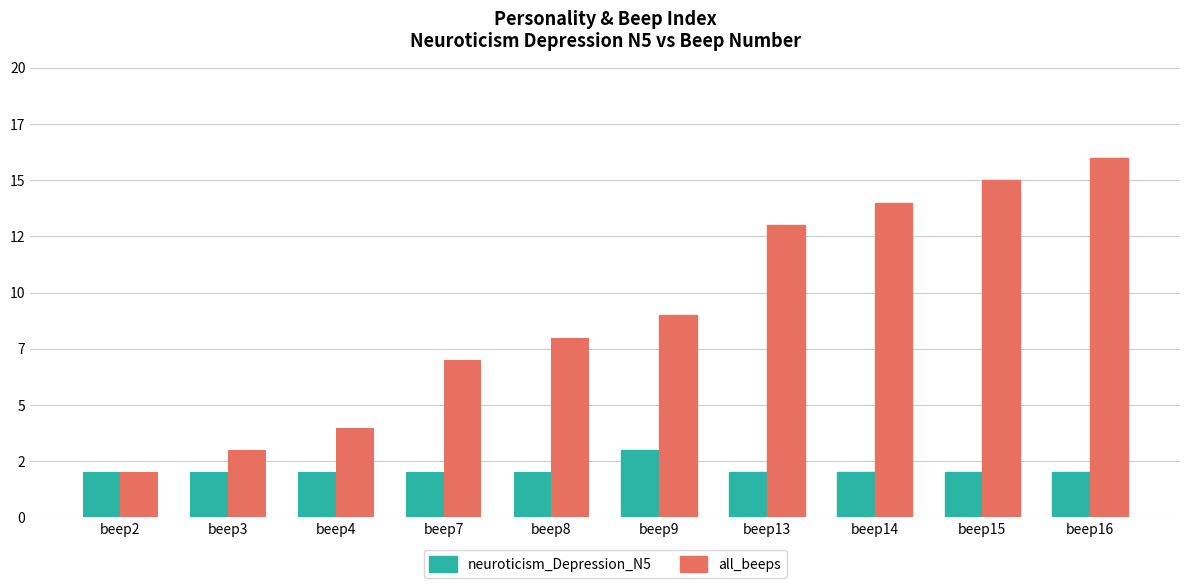

What is the value of the all_beeps bar at the 1st from the left?

2